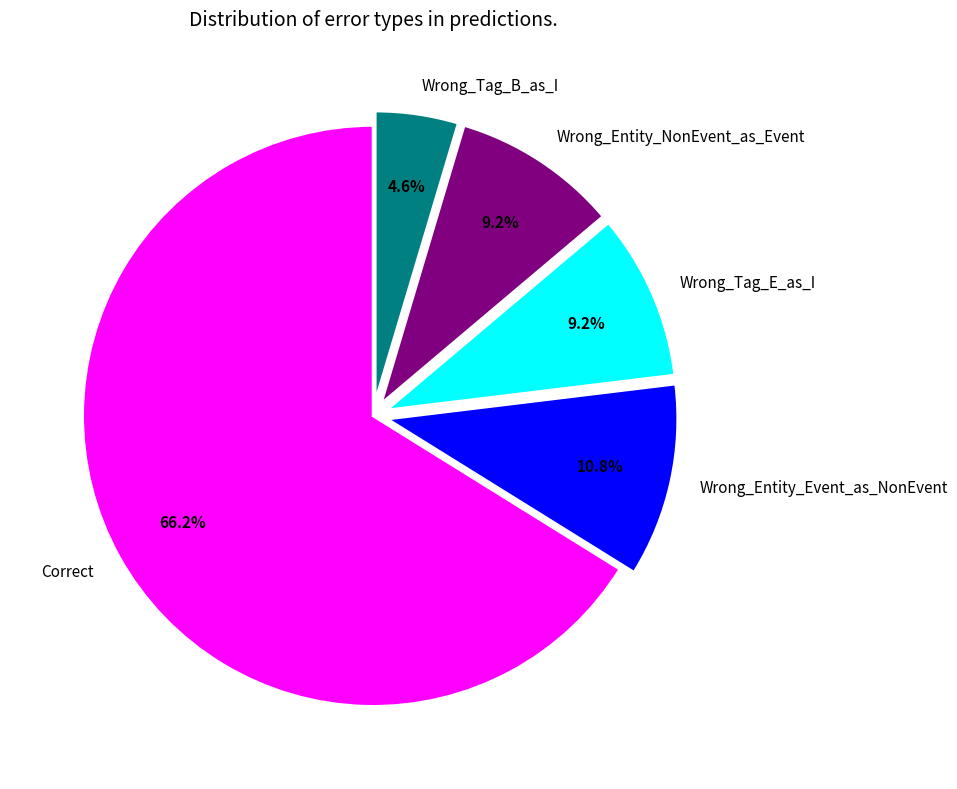

How many slices are in this pie chart?

5